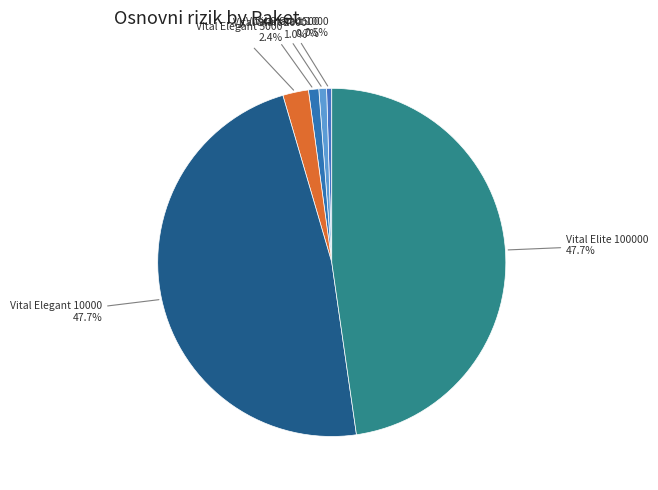

What percentage is the Vital Elegant 5000 slice, to the nearest percent?

2%